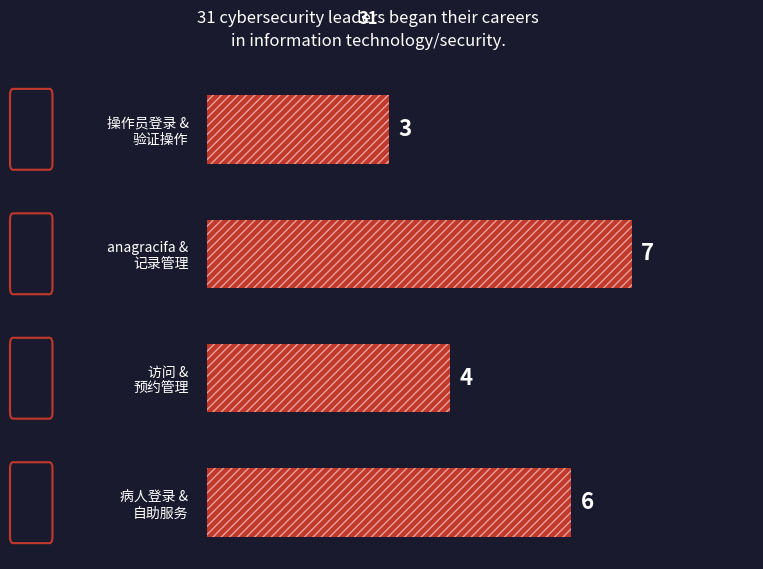

Count the values in the range 4 to 7.

3